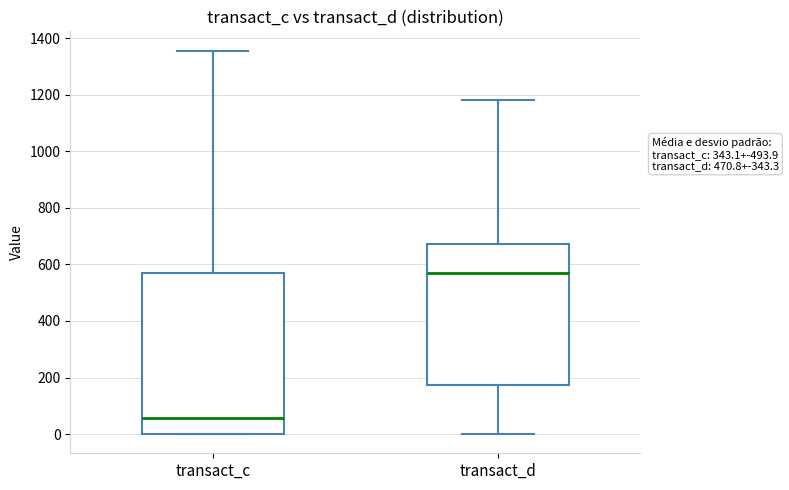

Comparing the boxes themselves (not the whiskers), which one is the tallest?

transact_c